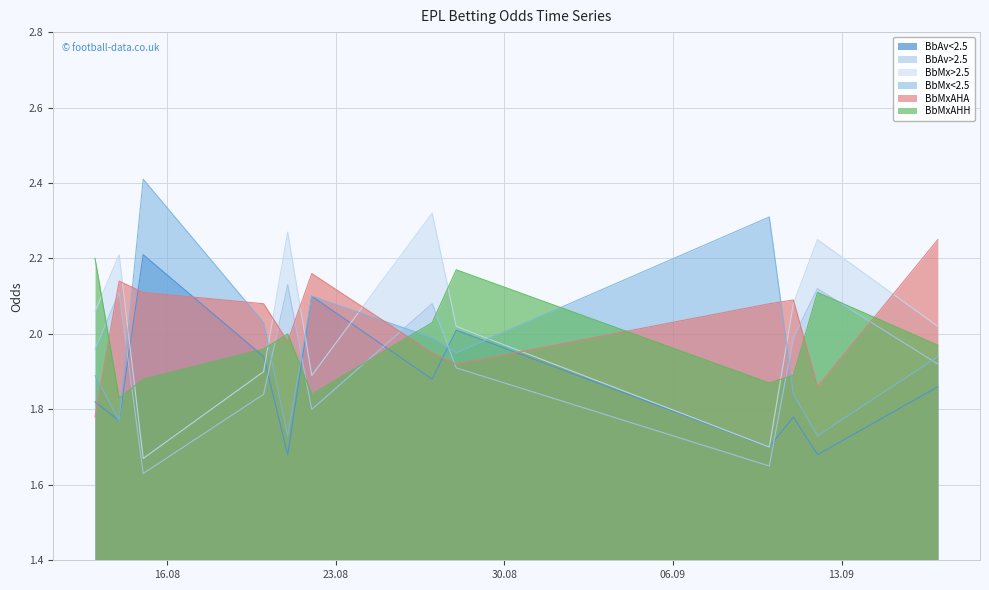

Reading left to right, extract all data points from this chart.

BbAv<2.5: 2011-08-13=1.8	2011-08-14=1.8	2011-08-15=2.2	2011-08-20=1.9	2011-08-21=1.7	2011-08-22=2.1	2011-08-27=1.9	2011-08-28=2.0	2011-09-10=1.7	2011-09-11=1.8	2011-09-12=1.7	2011-09-17=1.9
BbAv>2.5: 2011-08-13=2.0	2011-08-14=2.1	2011-08-15=1.6	2011-08-20=1.8	2011-08-21=2.1	2011-08-22=1.8	2011-08-27=2.1	2011-08-28=1.9	2011-09-10=1.6	2011-09-11=2.0	2011-09-12=2.1	2011-09-17=1.9
BbMx>2.5: 2011-08-13=2.1	2011-08-14=2.2	2011-08-15=1.7	2011-08-20=1.9	2011-08-21=2.3	2011-08-22=1.9	2011-08-27=2.3	2011-08-28=2.0	2011-09-10=1.7	2011-09-11=2.1	2011-09-12=2.2	2011-09-17=2.0
BbMx<2.5: 2011-08-13=1.9	2011-08-14=1.8	2011-08-15=2.4	2011-08-20=2.0	2011-08-21=1.7	2011-08-22=2.1	2011-08-27=2.0	2011-08-28=1.9	2011-09-10=2.3	2011-09-11=1.8	2011-09-12=1.7	2011-09-17=1.9
BbMxAHA: 2011-08-13=1.8	2011-08-14=2.1	2011-08-15=2.1	2011-08-20=2.1	2011-08-21=2.0	2011-08-22=2.2	2011-08-27=1.9	2011-08-28=1.9	2011-09-10=2.1	2011-09-11=2.1	2011-09-12=1.9	2011-09-17=2.2
BbMxAHH: 2011-08-13=2.2	2011-08-14=1.8	2011-08-15=1.9	2011-08-20=2.0	2011-08-21=2.0	2011-08-22=1.8	2011-08-27=2.0	2011-08-28=2.2	2011-09-10=1.9	2011-09-11=1.9	2011-09-12=2.1	2011-09-17=2.0